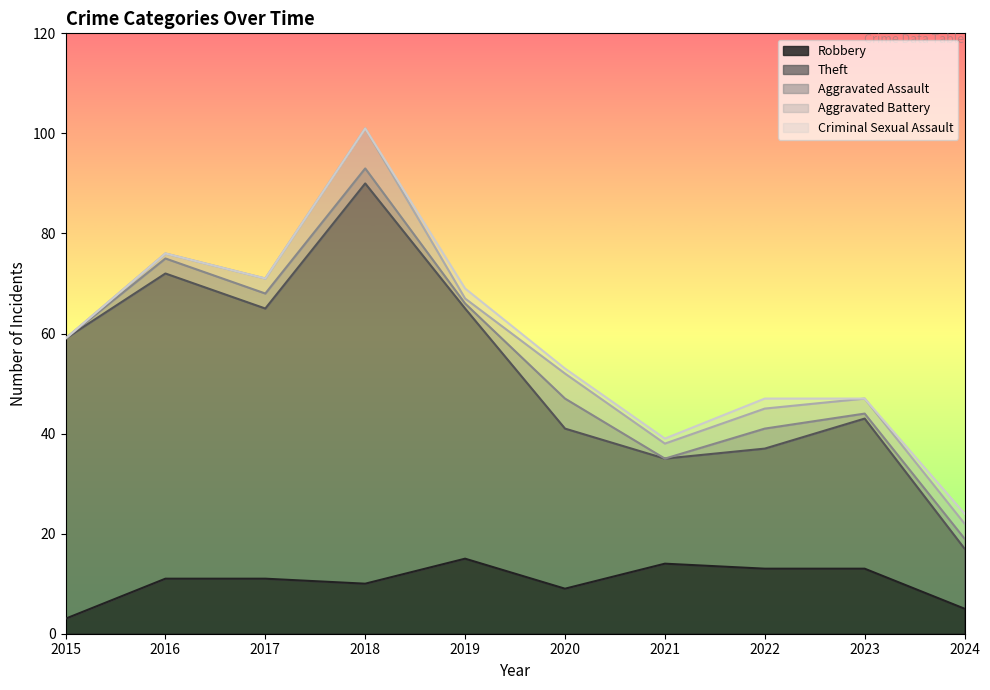

Rank the series at 2016 from lowest to highest value.

Criminal Sexual Assault, Aggravated Battery, Aggravated Assault, Robbery, Theft